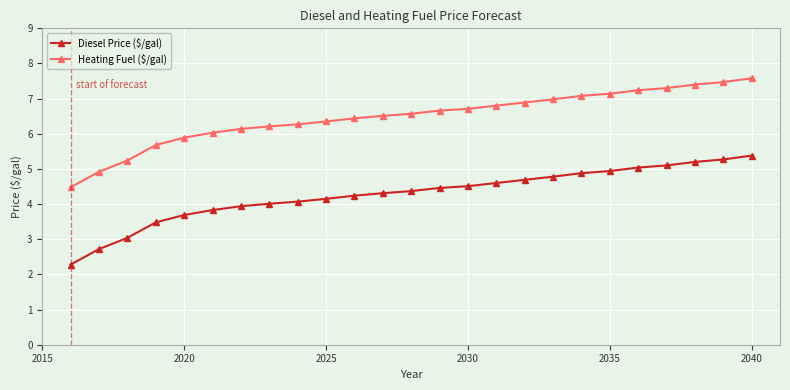

What are all the series names shown in the legend?

Diesel Price ($/gal), Heating Fuel ($/gal)